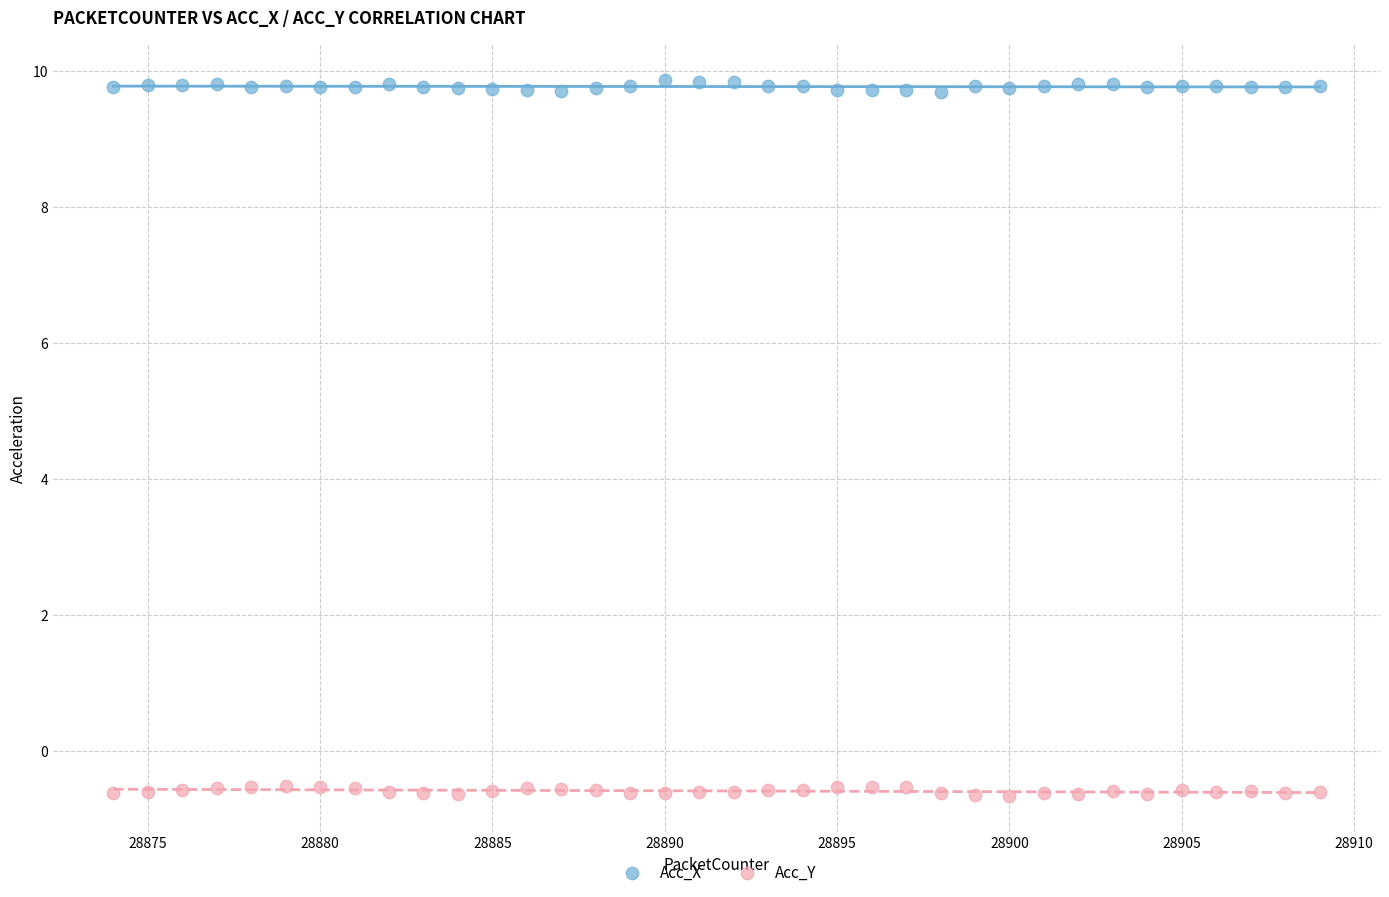

Which series reaches the maximum Y coordinate?

Acc_X